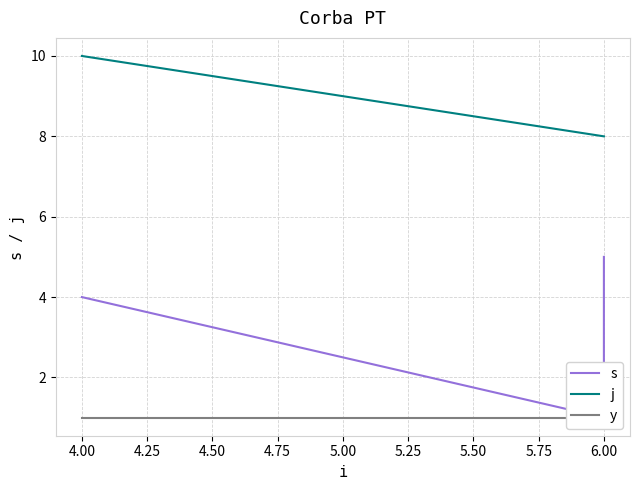

What is the label of the 3rd point from the right?

6.00